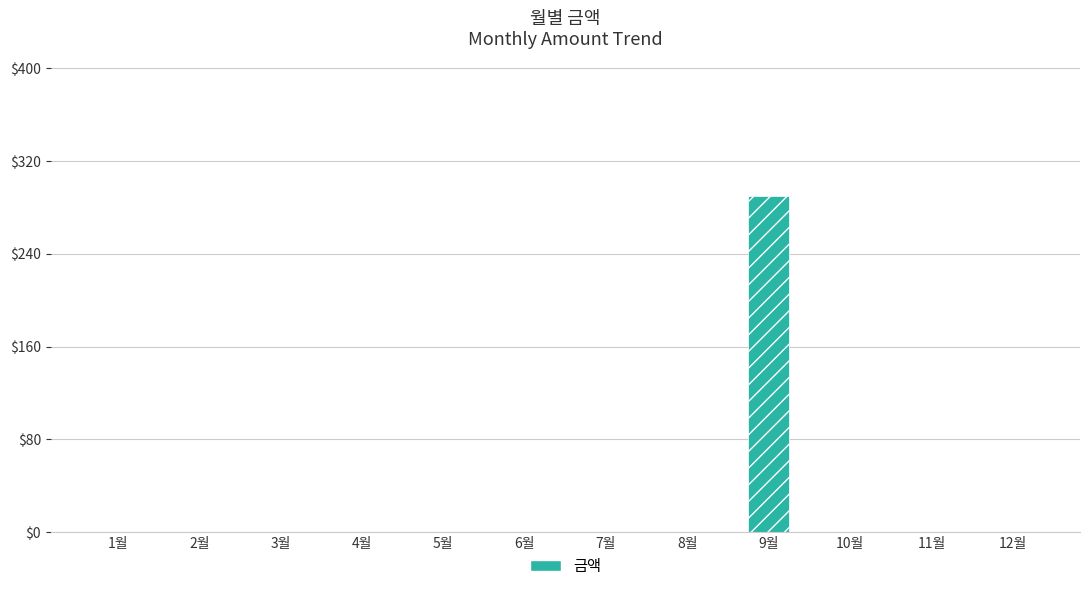

True or false: the data shows 0 at 12월.

True